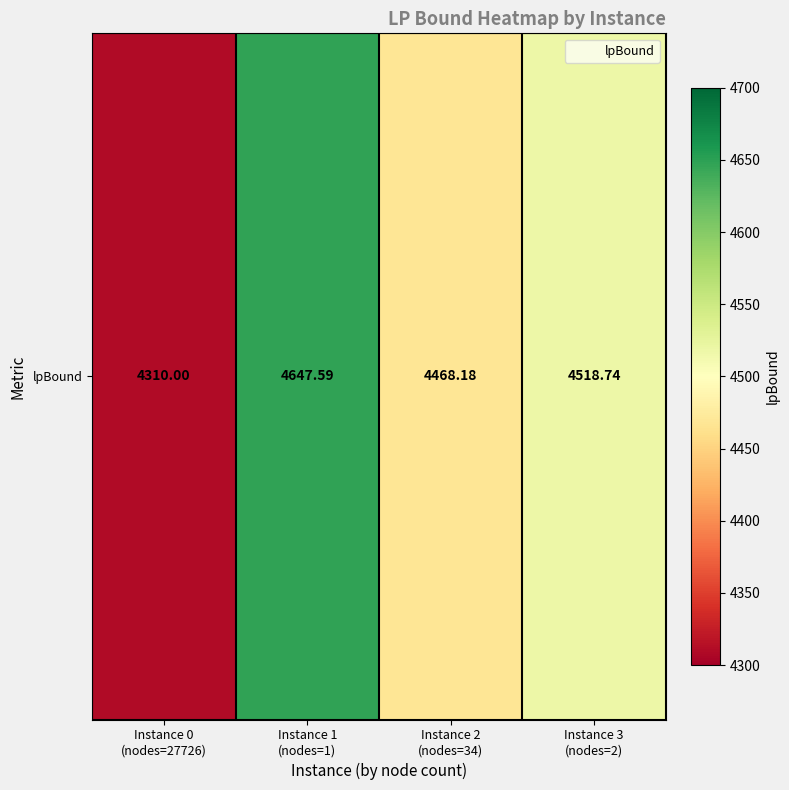

Rank the categories by value from highest to lowest.

Instance 1
(nodes=1), Instance 3
(nodes=2), Instance 2
(nodes=34), Instance 0
(nodes=27726)